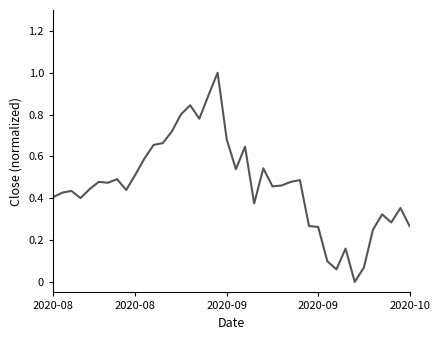

What is the greatest value displayed?

1.0